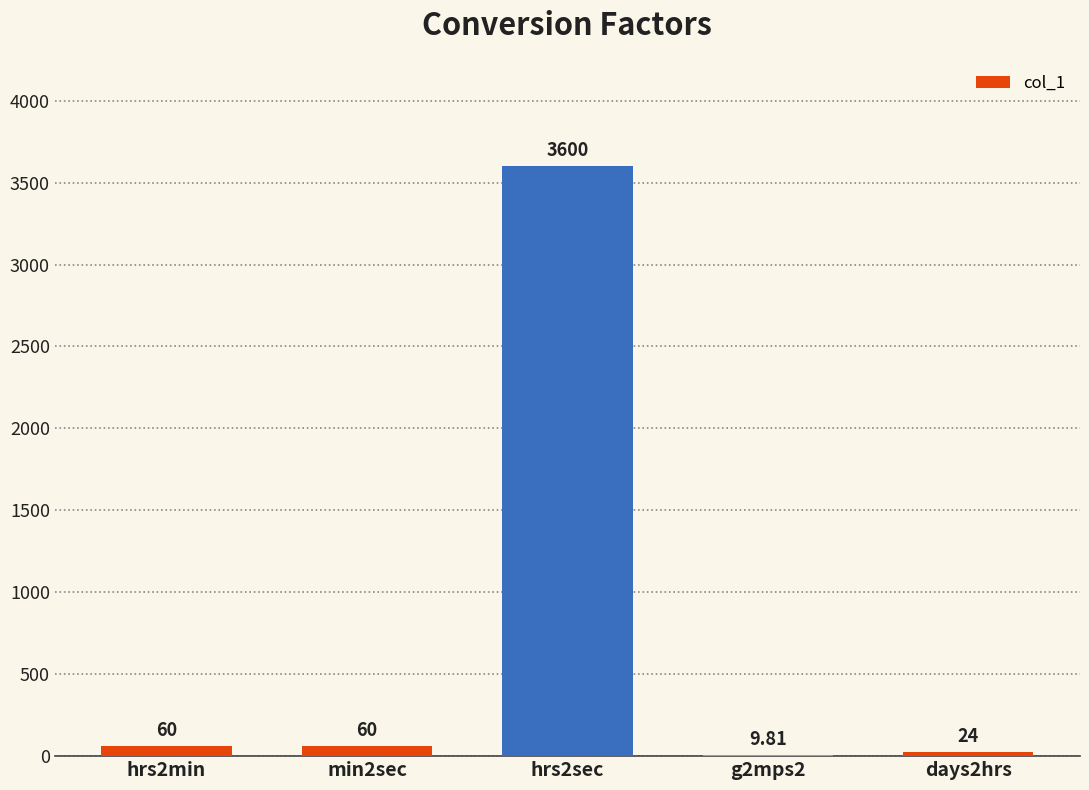

What is the change in value from min2sec to days2hrs?

-36.0